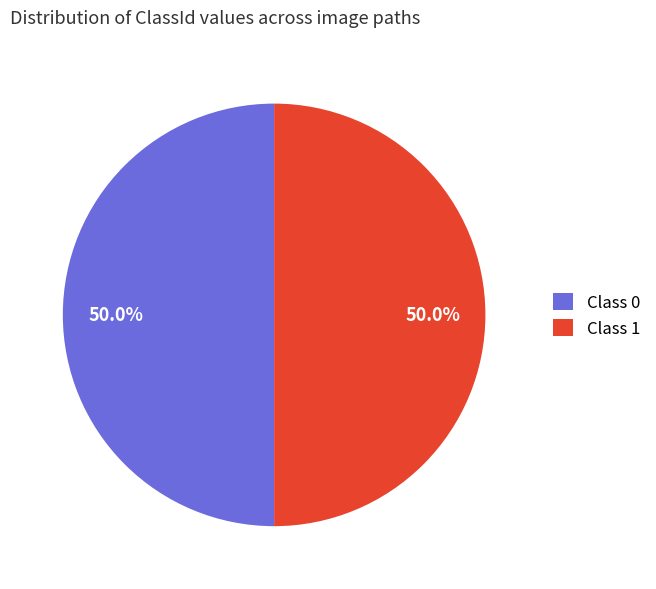

What is the ratio of the value at Class 1 to the value at Class 0?

1.0